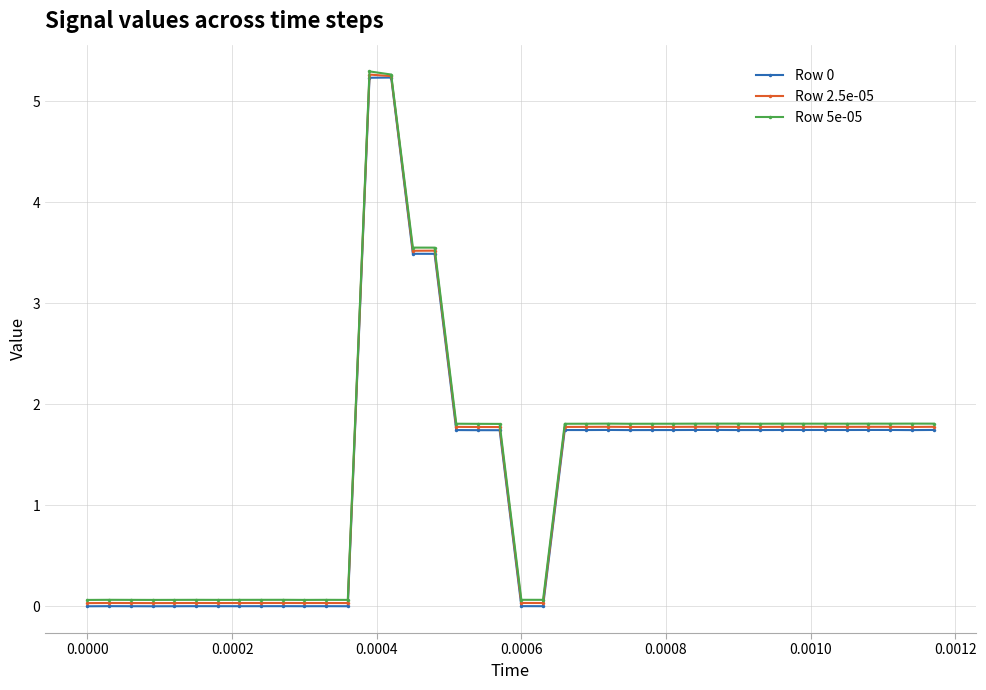

At how many categories does at least one series exceed 2?

4